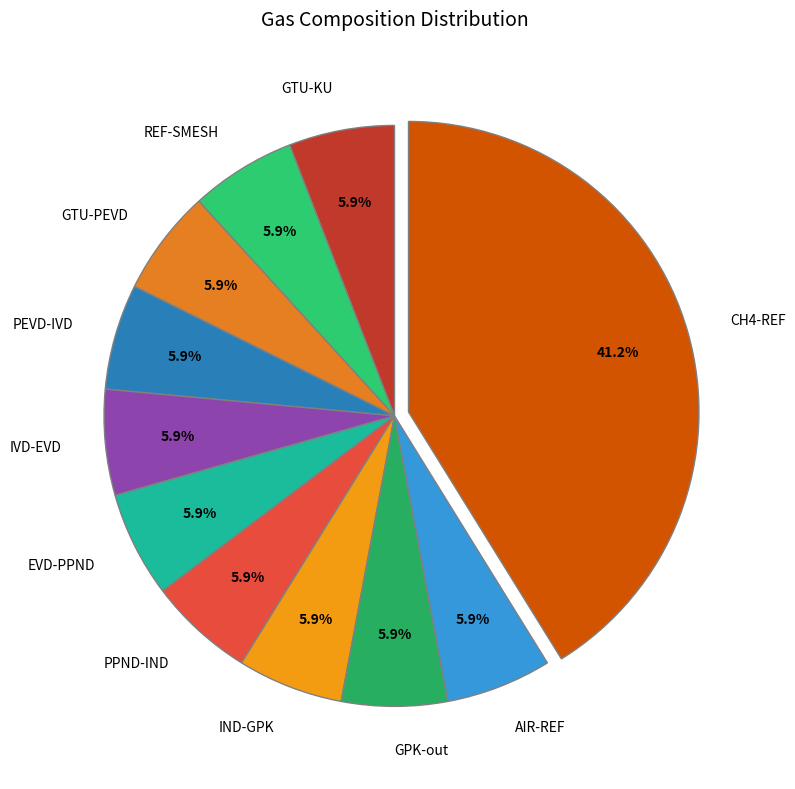

What percentage is the PEVD-IVD slice, to the nearest percent?

6%